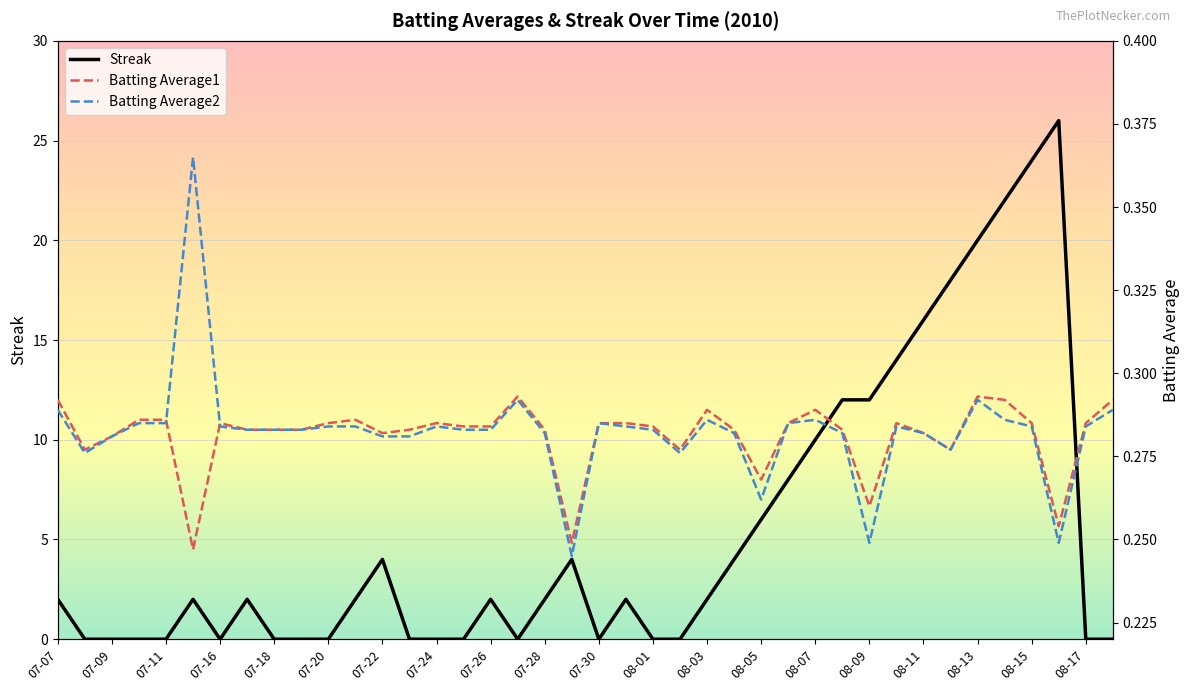

The Streak series shows 0 at 07-11. True or false?

True